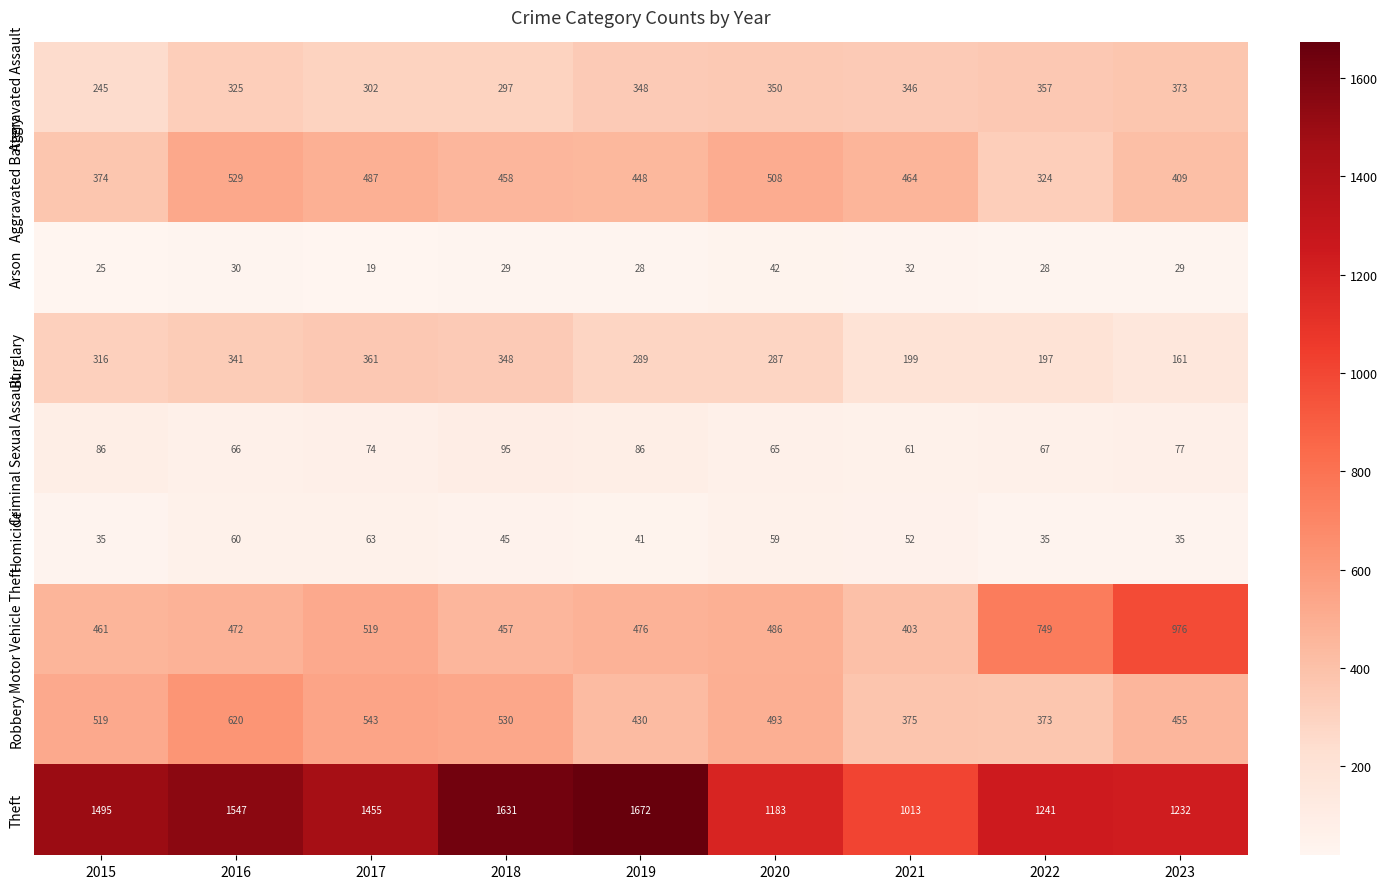

True or false: Criminal Sexual Assault has a value of 82 at 2021.

False